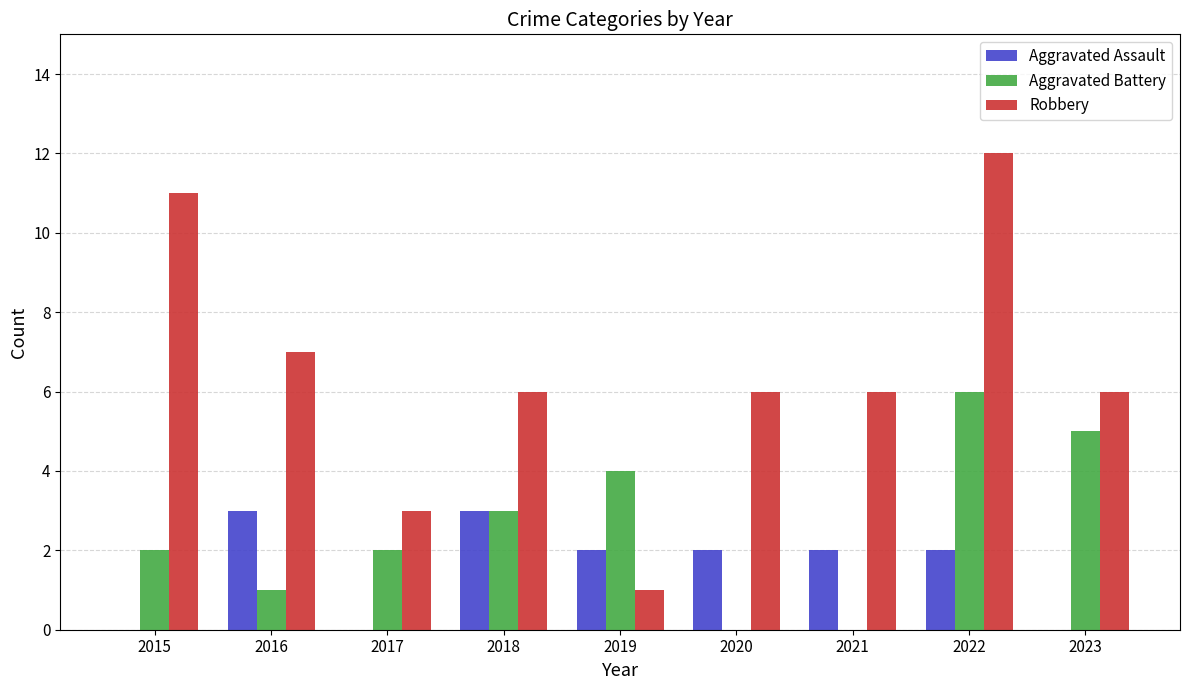

The Robbery series shows 9 at 2021. True or false?

False